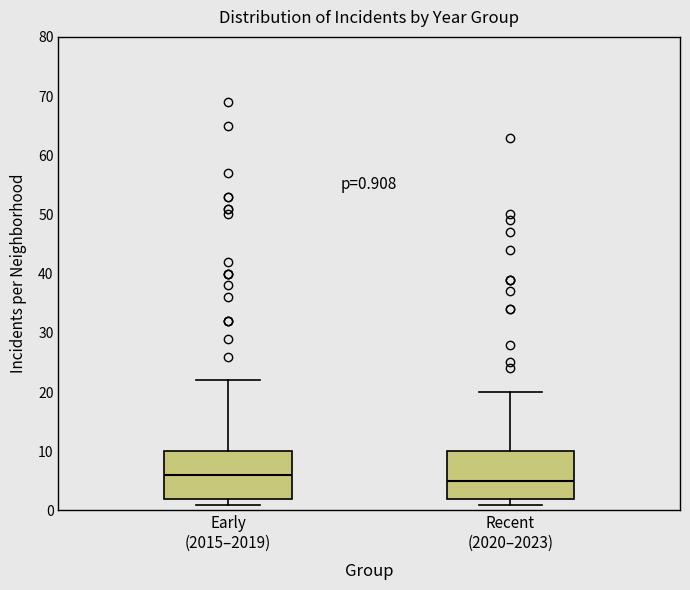

Which box has the lowest median line?

Recent (2020–2023)